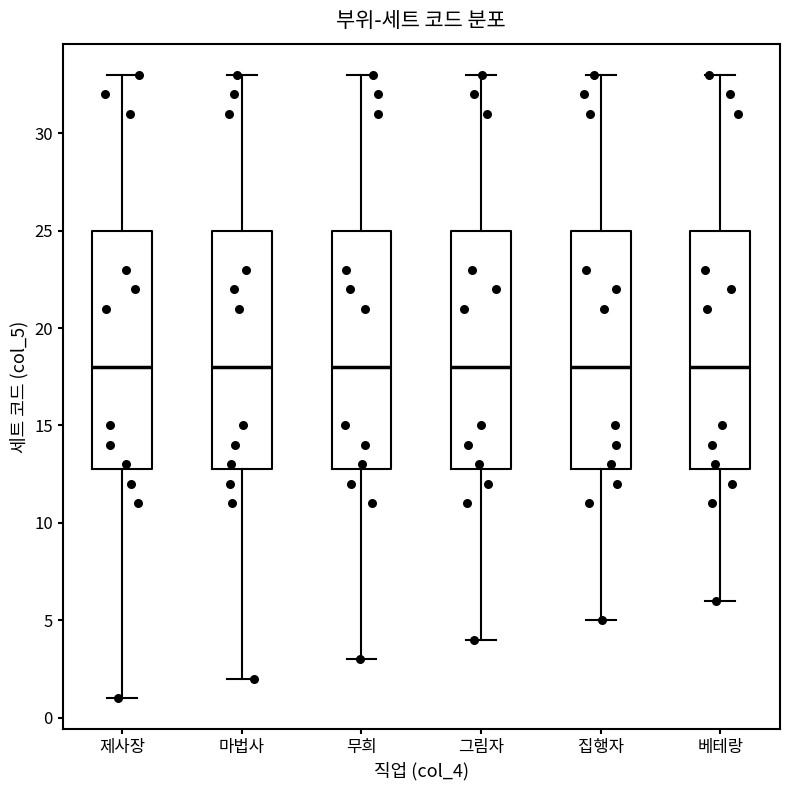

Reading left to right, transcribe this box plot: for each box, give where its median line is, the range the box spans, and where its two whiskers end, as read against the y-axis. The values are not printed on the chart, so give them approximately, as read against the axis.

제사장: median 18, box 13 to 25, whiskers 1 to 33
마법사: median 18, box 13 to 25, whiskers 2 to 33
무희: median 18, box 13 to 25, whiskers 3 to 33
그림자: median 18, box 13 to 25, whiskers 4 to 33
집행자: median 18, box 13 to 25, whiskers 5 to 33
베테랑: median 18, box 13 to 25, whiskers 6 to 33